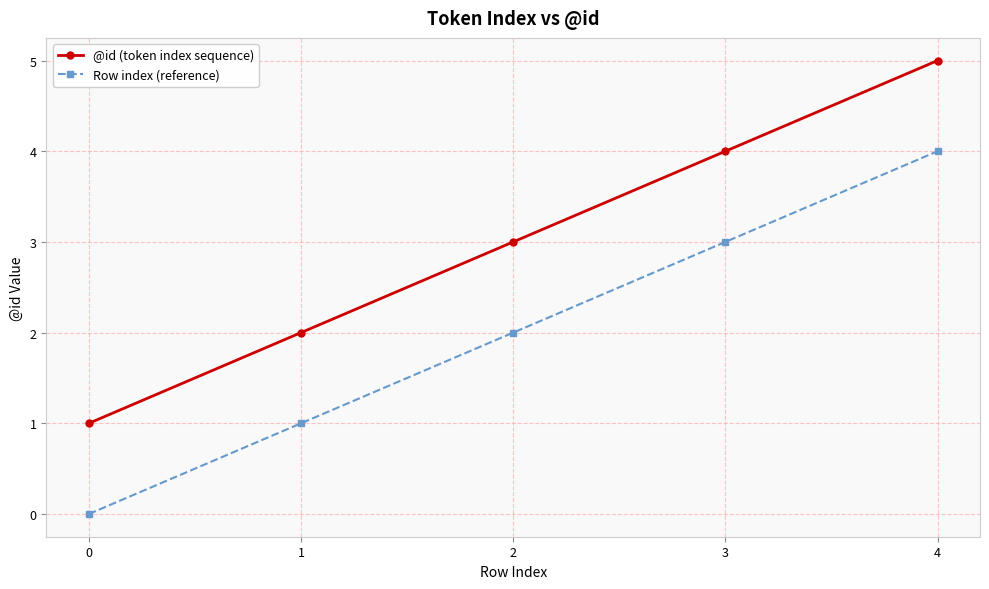

Which series has the largest total across all categories?

@id (token index sequence)